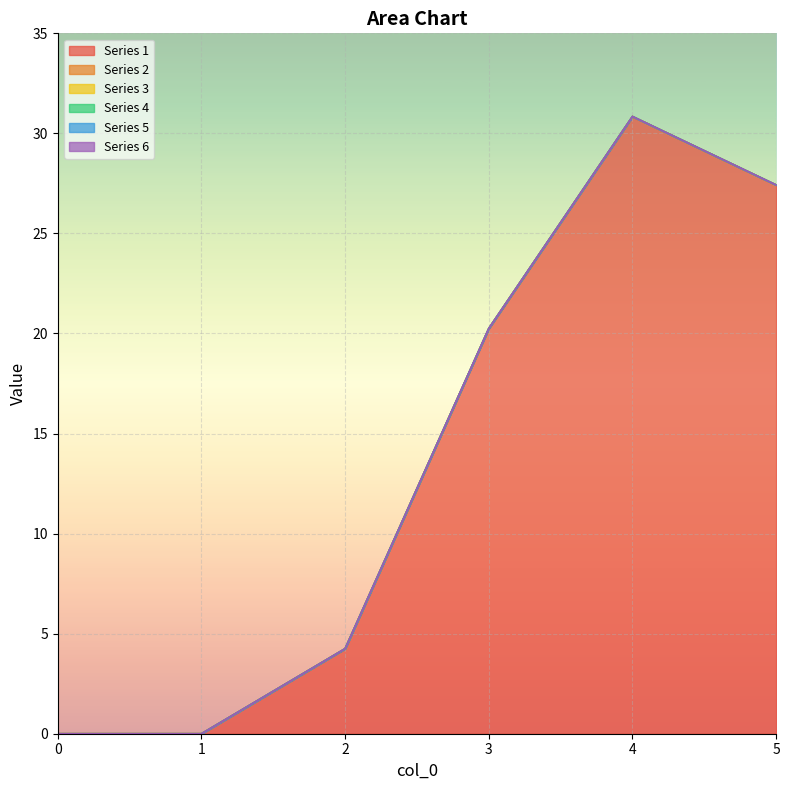

Reading right to left, transcribe all the data shown in this chart.

1: 27.4	30.8	20.2	4.2	0.0	0.0
2: 0.0	0.0	0.0	0.0	0.0	0.0
3: 0.0	0.0	0.0	0.0	0.0	0.0
4: 0.0	0.0	0.0	0.0	0.0	0.0
5: 0.0	0.0	0.0	0.0	0.0	0.0
6: 0.0	0.0	0.0	0.0	0.0	0.0